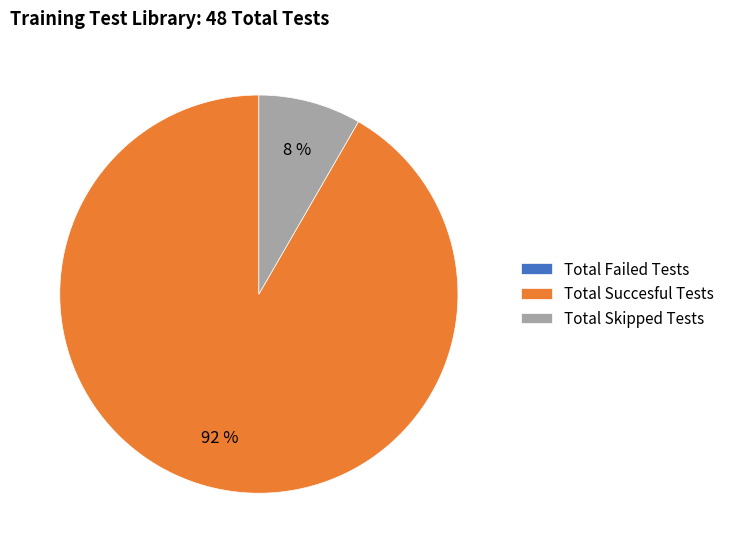

Is it true that Total Succesful Tests is 99% of the pie?

False